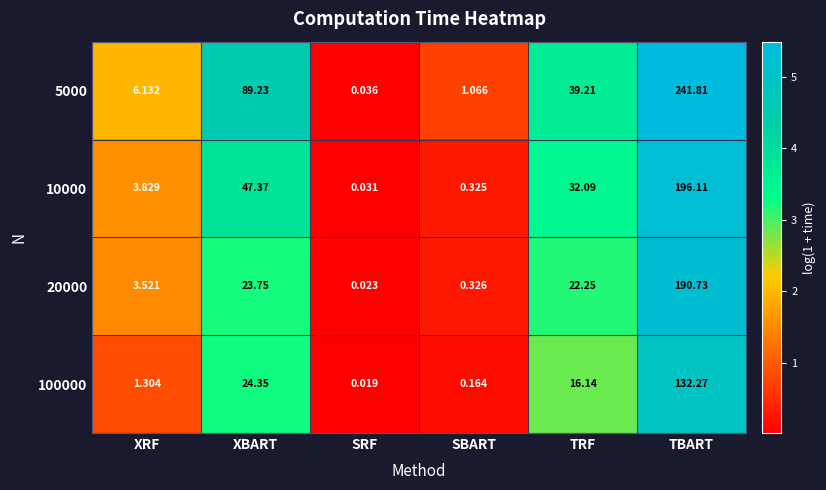

How many data points does each series have?

6